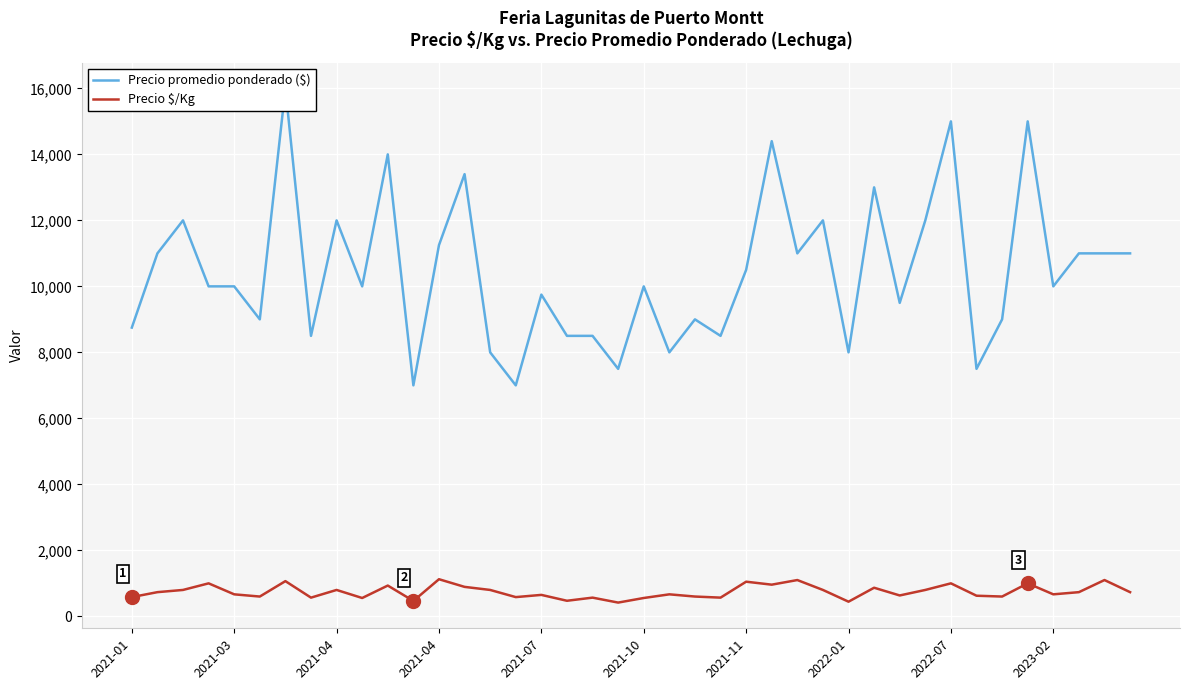

How many interior local peaks does the Precio promedio ponderado ($) series have?

13